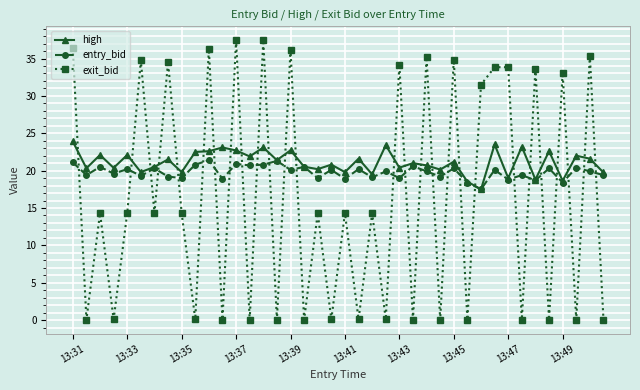

Which series ends up on top after the final intersection of entry_bid and exit_bid?

entry_bid